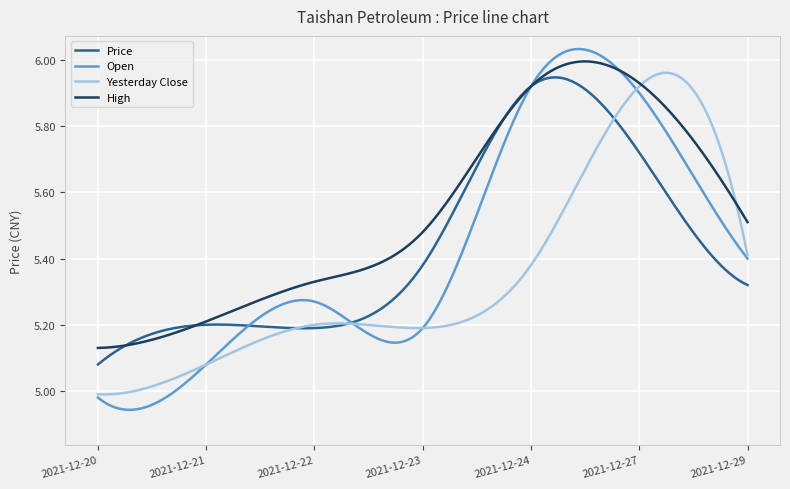

Which series has the largest total across all categories?

High